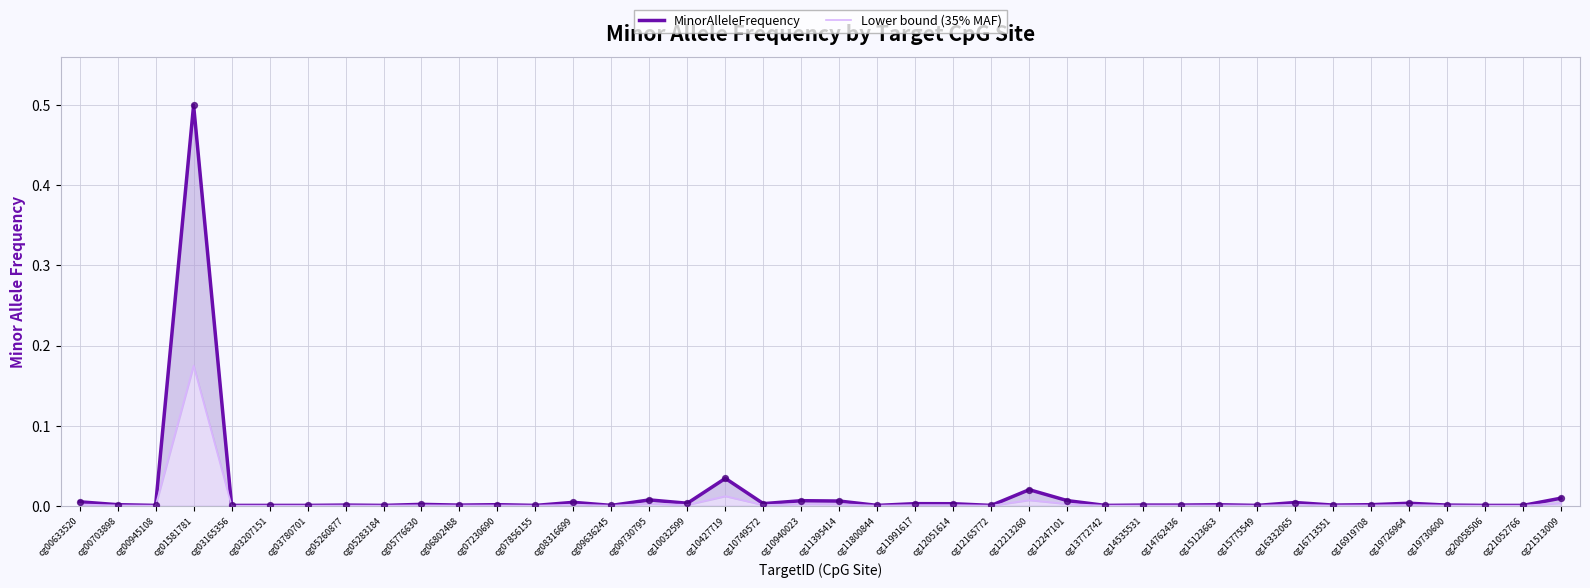

What are all the series names shown in the legend?

MinorAlleleFrequency, Lower bound (35% MAF)